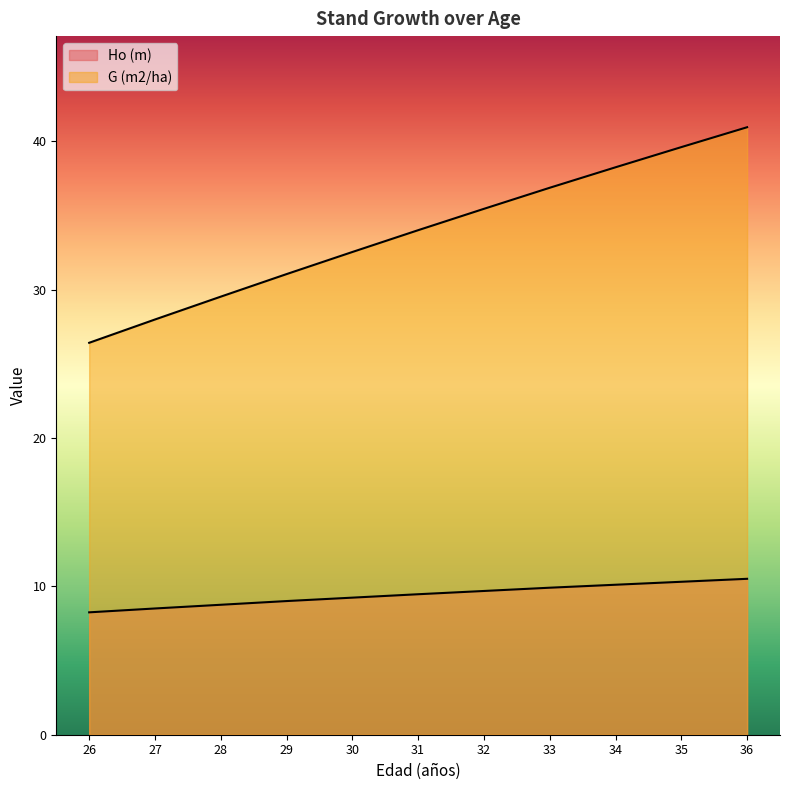

Which series has the largest total across all categories?

G (m2/ha)